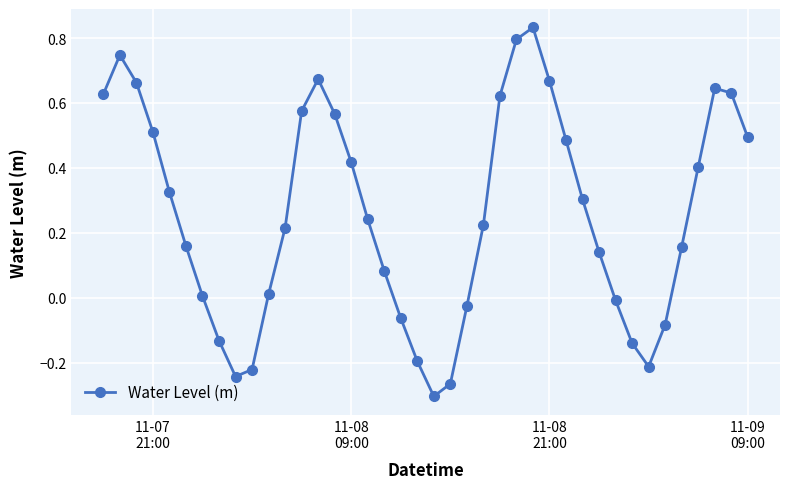

True or false: there are more than 2 points higher than both neighbors.

True